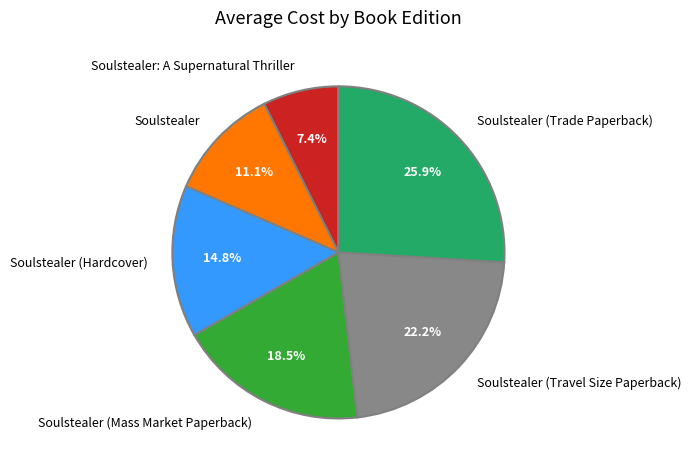

The Soulstealer (Travel Size Paperback) slice represents 11% of the pie. True or false?

False